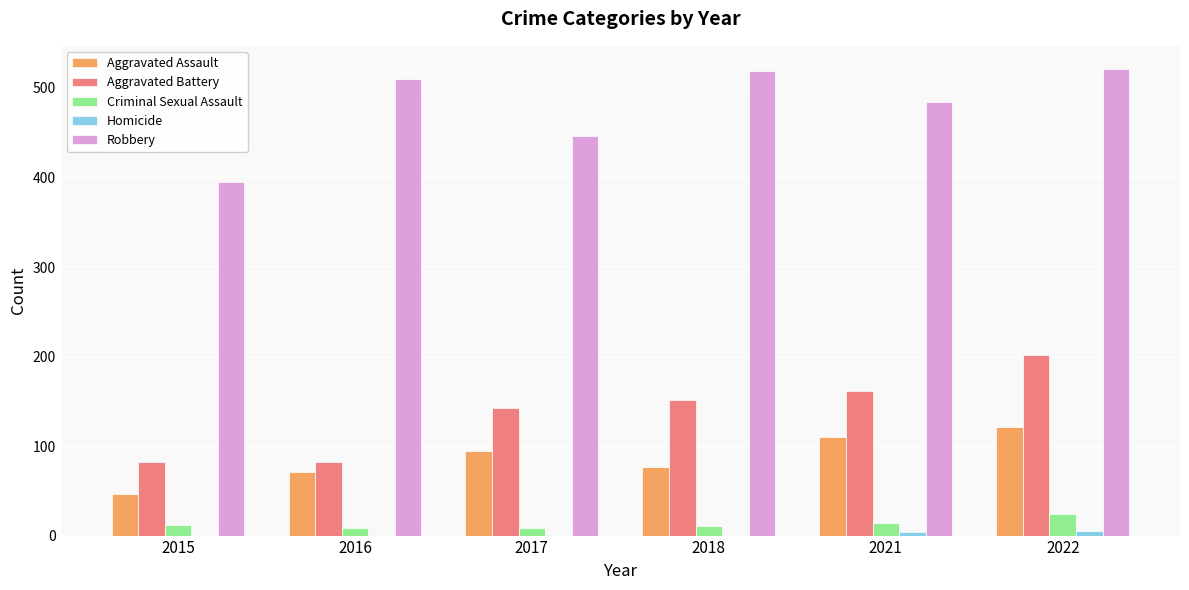

How many series are shown in this chart?

5